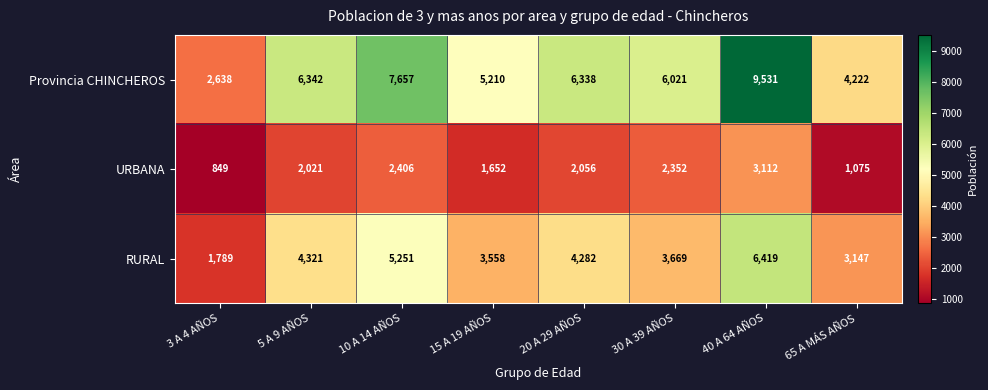

Read the Provincia CHINCHEROS value at 30 A 39 AÑOS, to the nearest 50.

6000